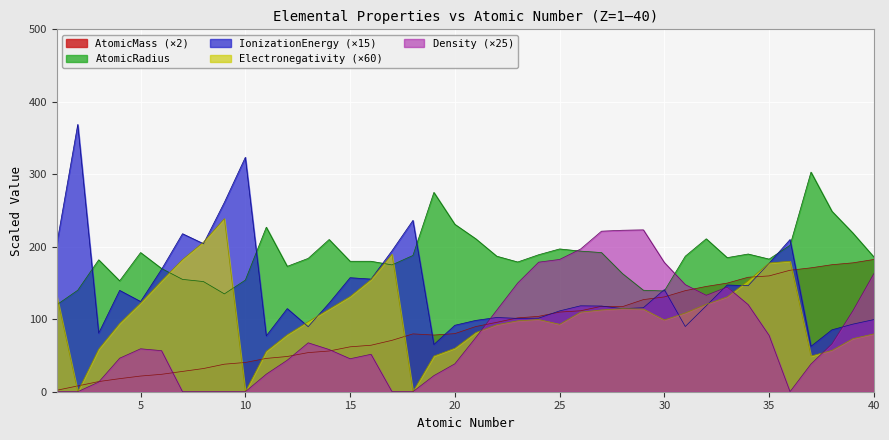

Count the number of categories in the chart.

40